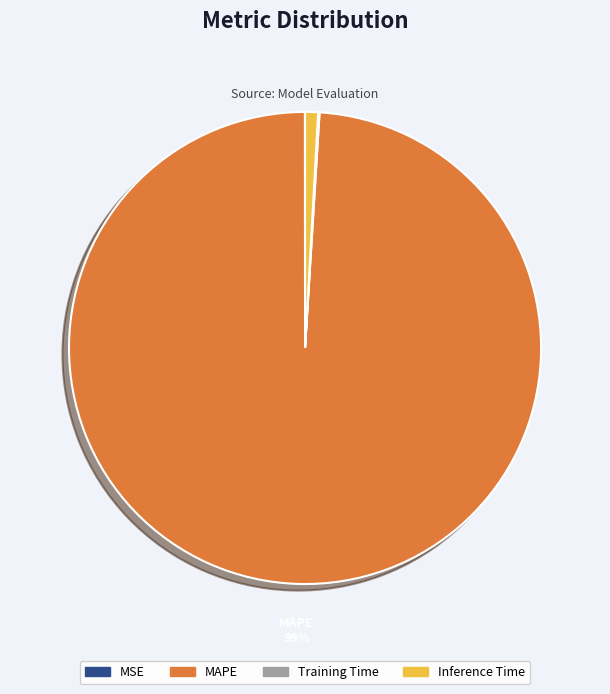

Is there a majority slice in this chart?

Yes